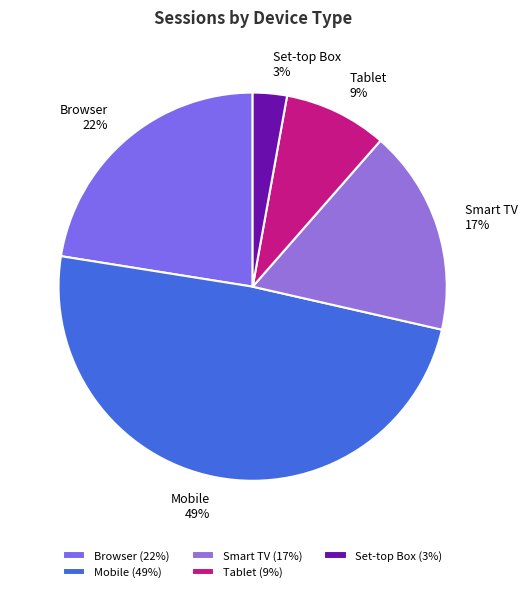

Approximately how many times larger is the value at Browser compared to Smart TV?

1.3